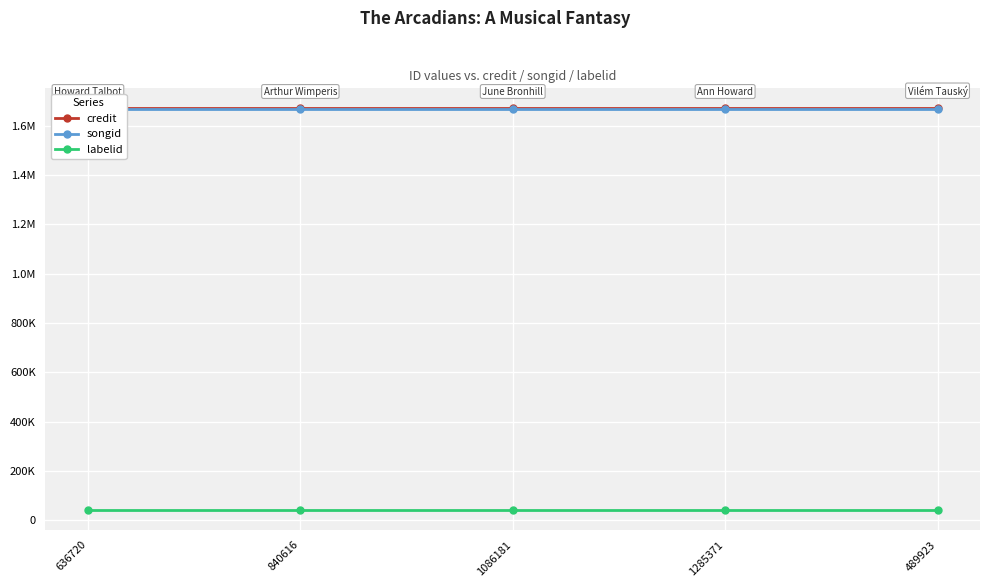

Reading left to right, transcribe all the data shown in this chart.

credit: 636720=1670642	840616=1670642	1086181=1670642	1285371=1670642	489923=1670642
songid: 636720=1667211	840616=1667211	1086181=1667211	1285371=1667211	489923=1667211
labelid: 636720=43177	840616=43177	1086181=43177	1285371=43177	489923=43177